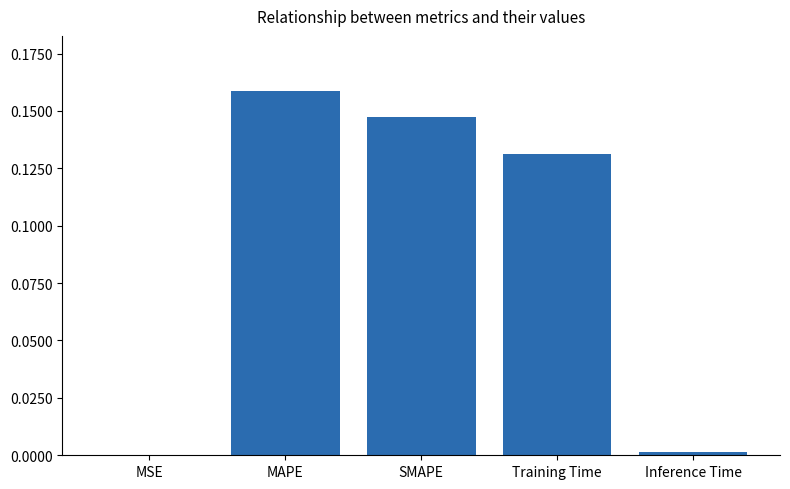

Are the bars horizontal?

No